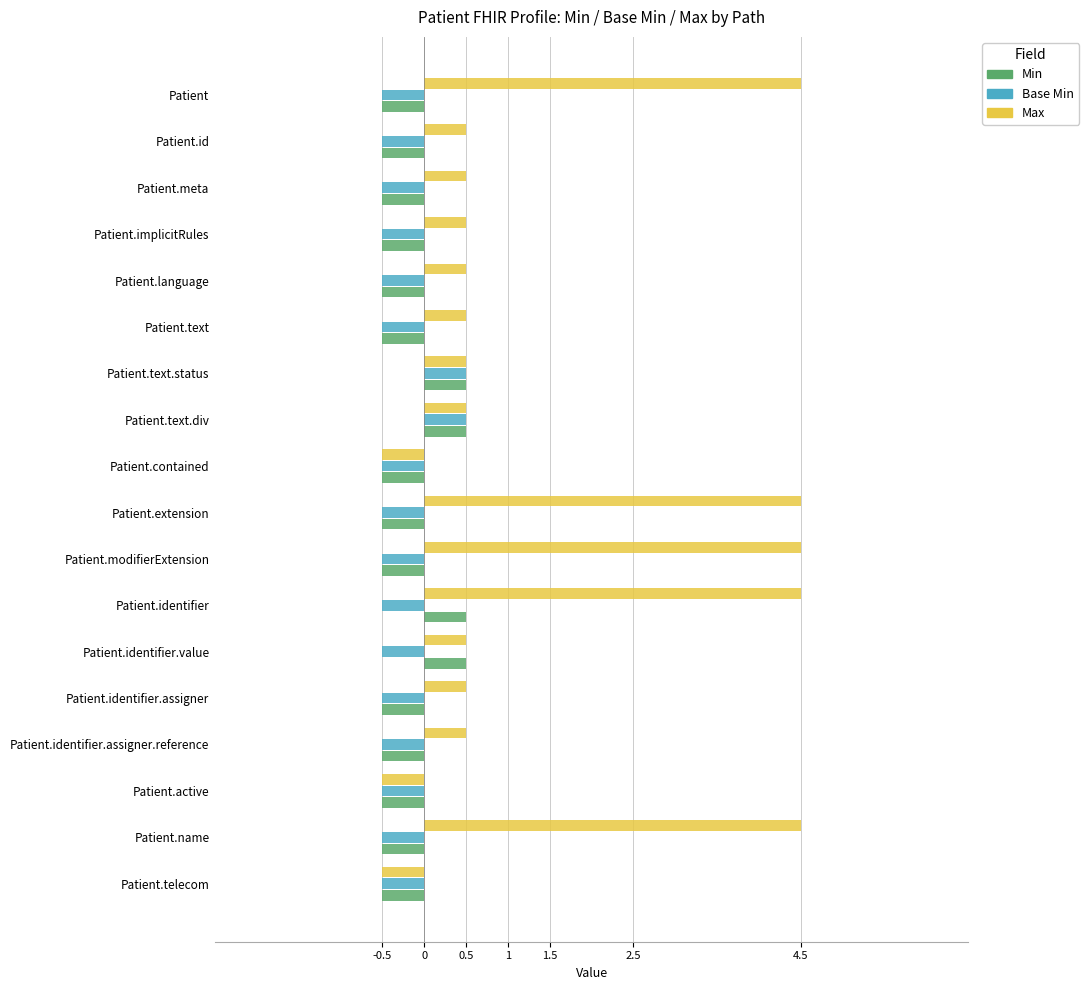

What is the sum of the Max values at Patient.text.status and Patient?

5.0